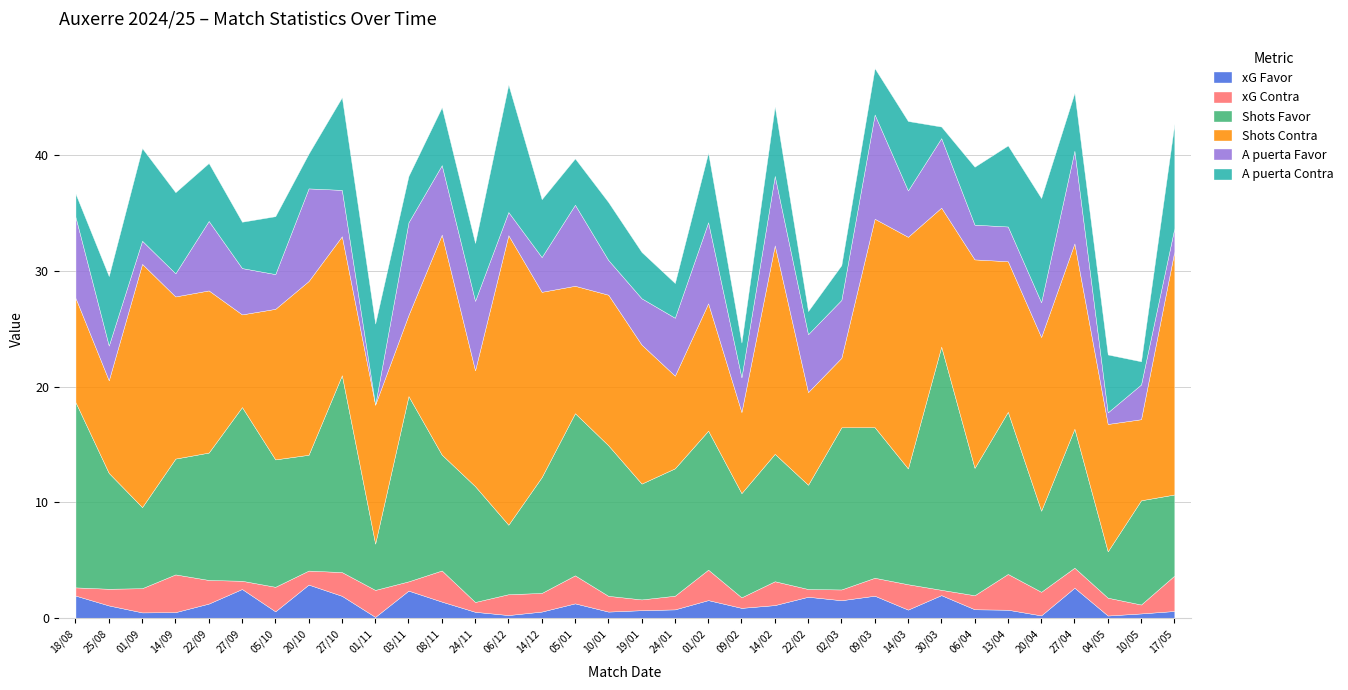

At which category is the sum across all series the highest?

09/03